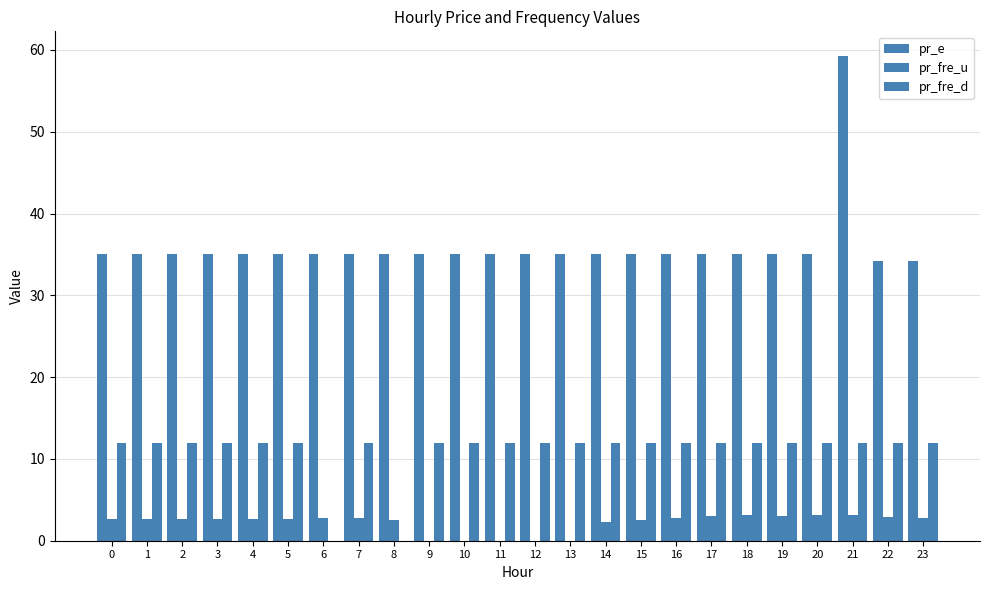

At which category is the sum across all series the highest?

21